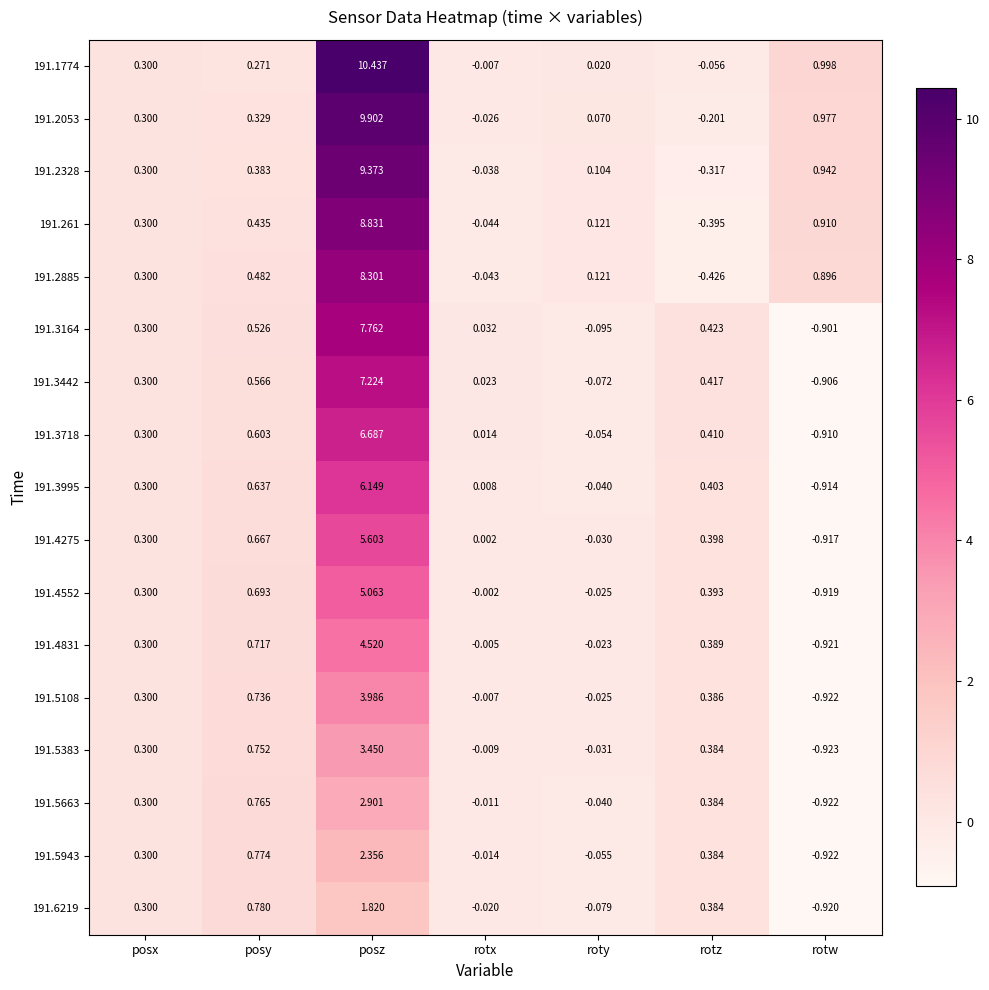

Which category has the highest value across all series?

posz